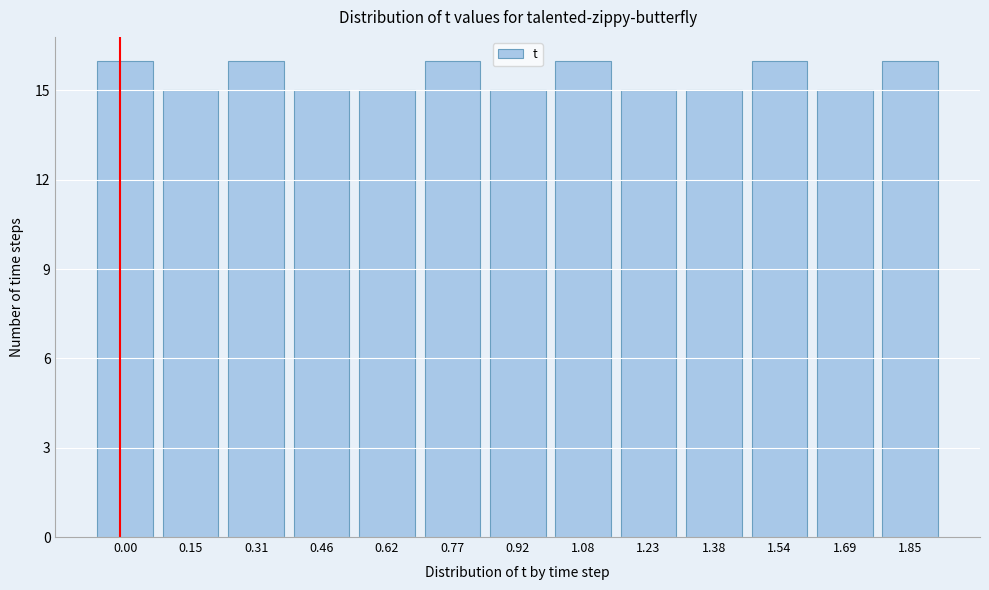

Reading left to right, list all the values displayed in this chart.

16	15	16	15	15	16	15	16	15	15	16	15	16